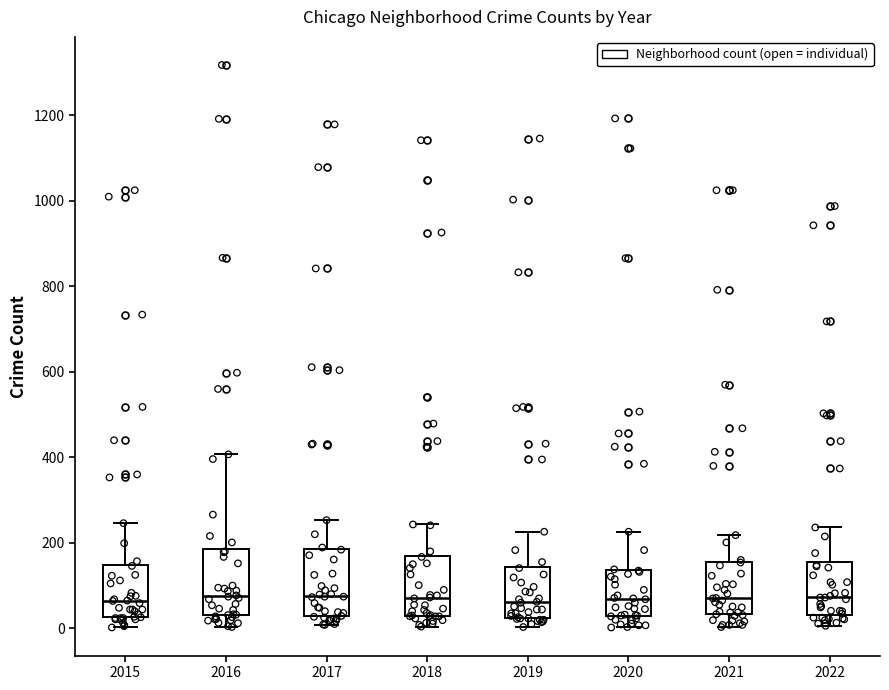

Reading left to right, read every box against the y-axis: the position of its median line, the range the box covers, and the ends of its whiskers. The values are not printed on the chart, so give them approximately, as read against the axis.

2015: median 60, box 20 to 140, whiskers 0 to 240
2016: median 80, box 40 to 180, whiskers 0 to 400
2017: median 80, box 20 to 180, whiskers 0 to 260
2018: median 80, box 20 to 180, whiskers 0 to 240
2019: median 60, box 20 to 140, whiskers 0 to 220
2020: median 60, box 20 to 140, whiskers 0 to 220
2021: median 80, box 40 to 160, whiskers 0 to 220
2022: median 80, box 40 to 160, whiskers 0 to 240